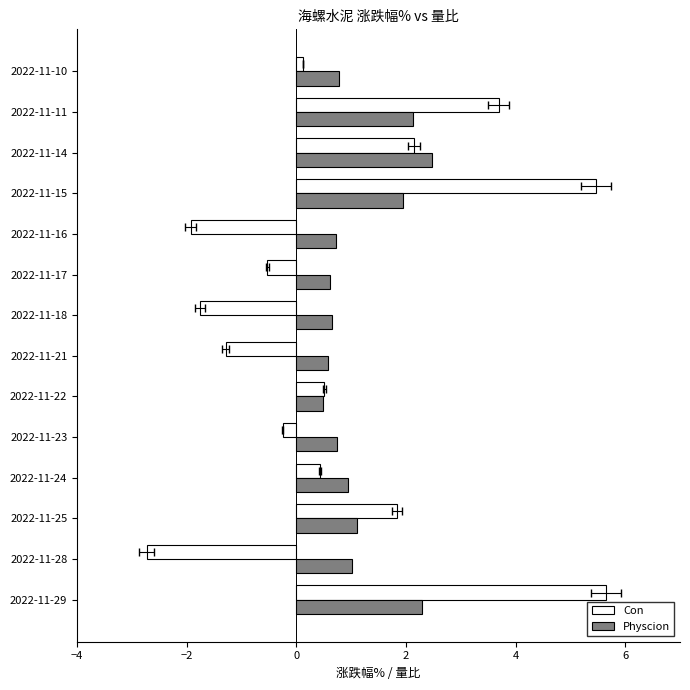

What is the sum of all Con values?

11.4